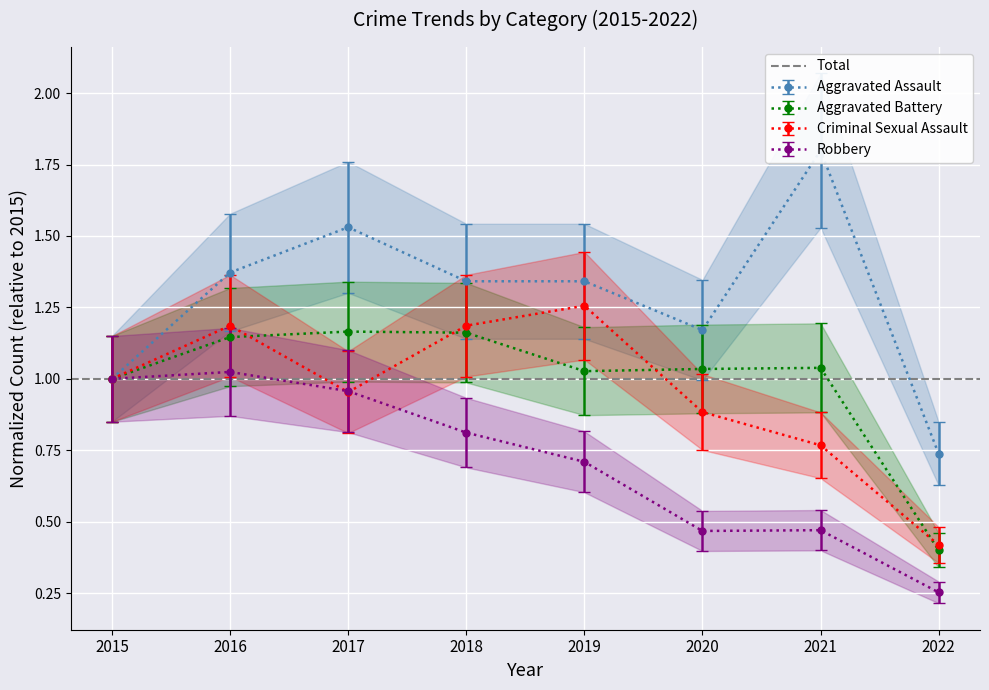

What is the total value across all series at 2015?

4.0